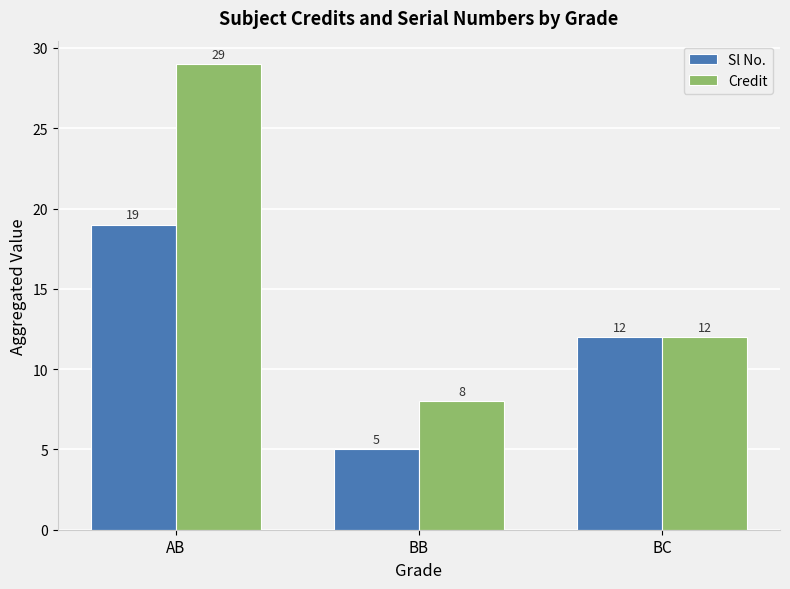

List the series in order of their peak value, lowest first.

Sl No., Credit